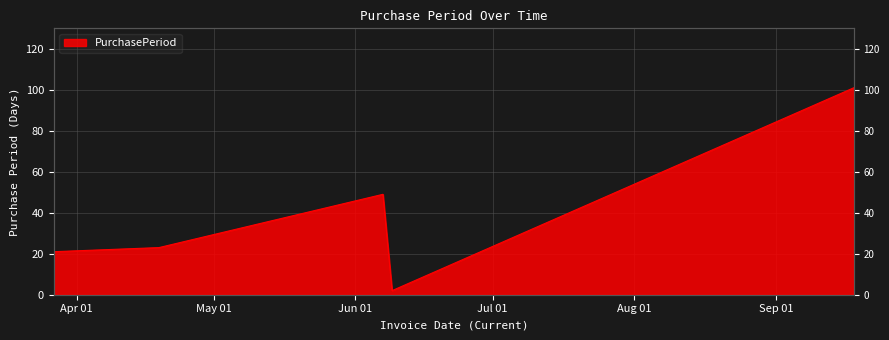

How many points are higher than both their immediate neighbors (excluding endpoints)?

1